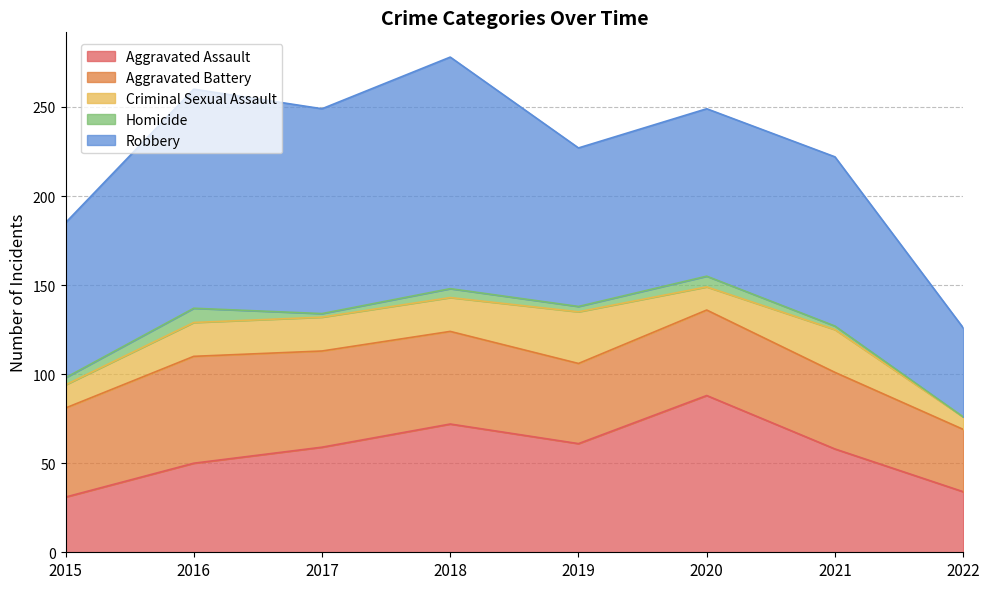

Reading left to right, what are all the values shown in this chart?

Aggravated Assault: 2015=31	2016=50	2017=59	2018=72	2019=61	2020=88	2021=58	2022=34
Aggravated Battery: 2015=50	2016=60	2017=54	2018=52	2019=45	2020=48	2021=43	2022=35
Criminal Sexual Assault: 2015=13	2016=19	2017=19	2018=19	2019=29	2020=13	2021=24	2022=7
Homicide: 2015=4	2016=8	2017=2	2018=5	2019=3	2020=6	2021=2	2022=0
Robbery: 2015=87	2016=123	2017=115	2018=130	2019=89	2020=94	2021=95	2022=50